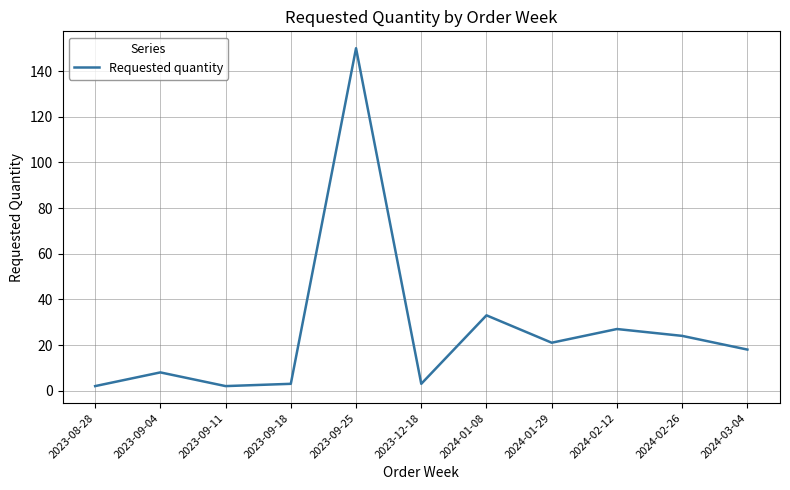

Reading left to right, what are all the values shown in this chart?

2	8	2	3	150	3	33	21	27	24	18